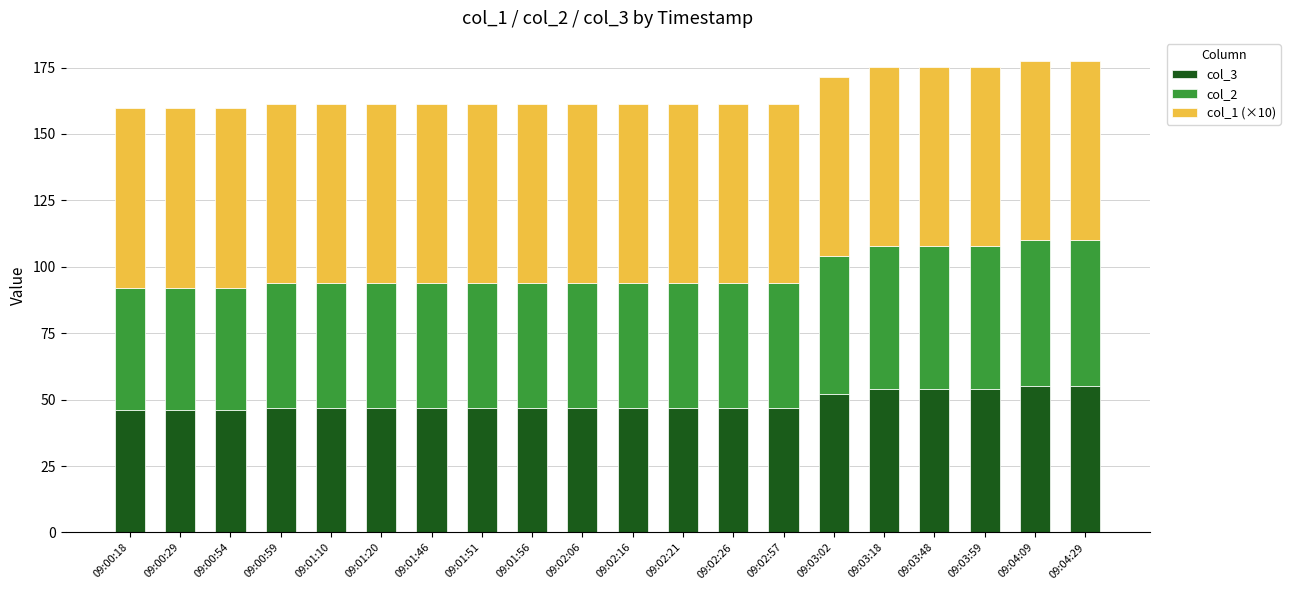

What is the total value across all series at 09:00:54?

159.9